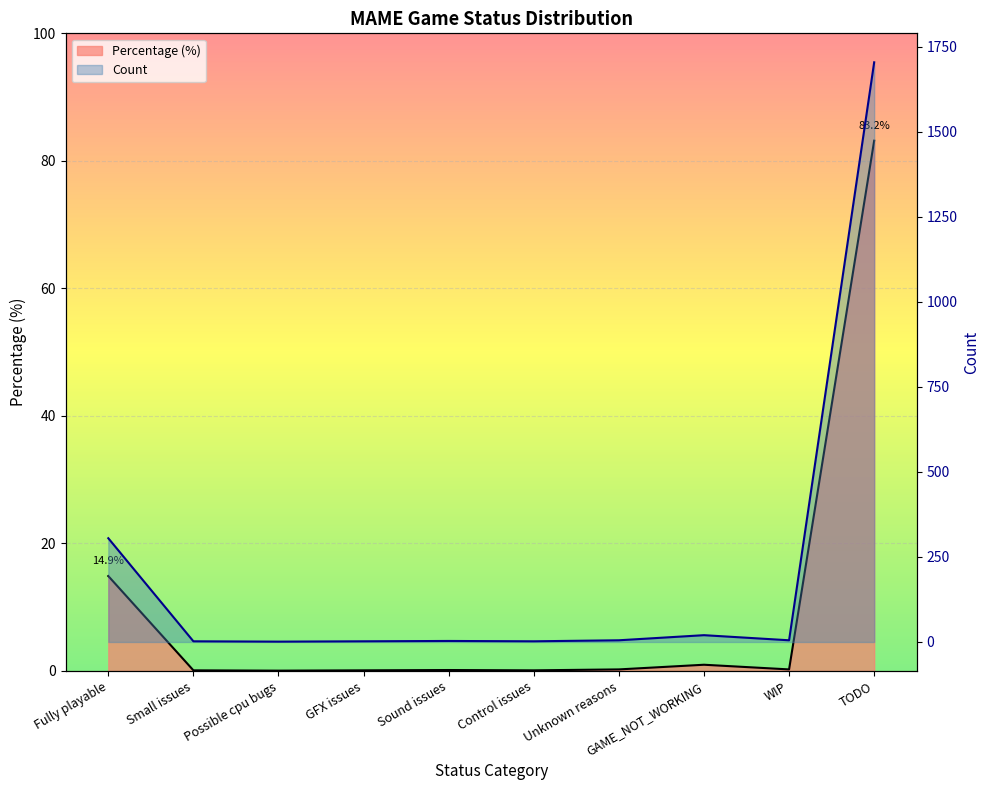

What is the total value across all series at Small issues?

2.1